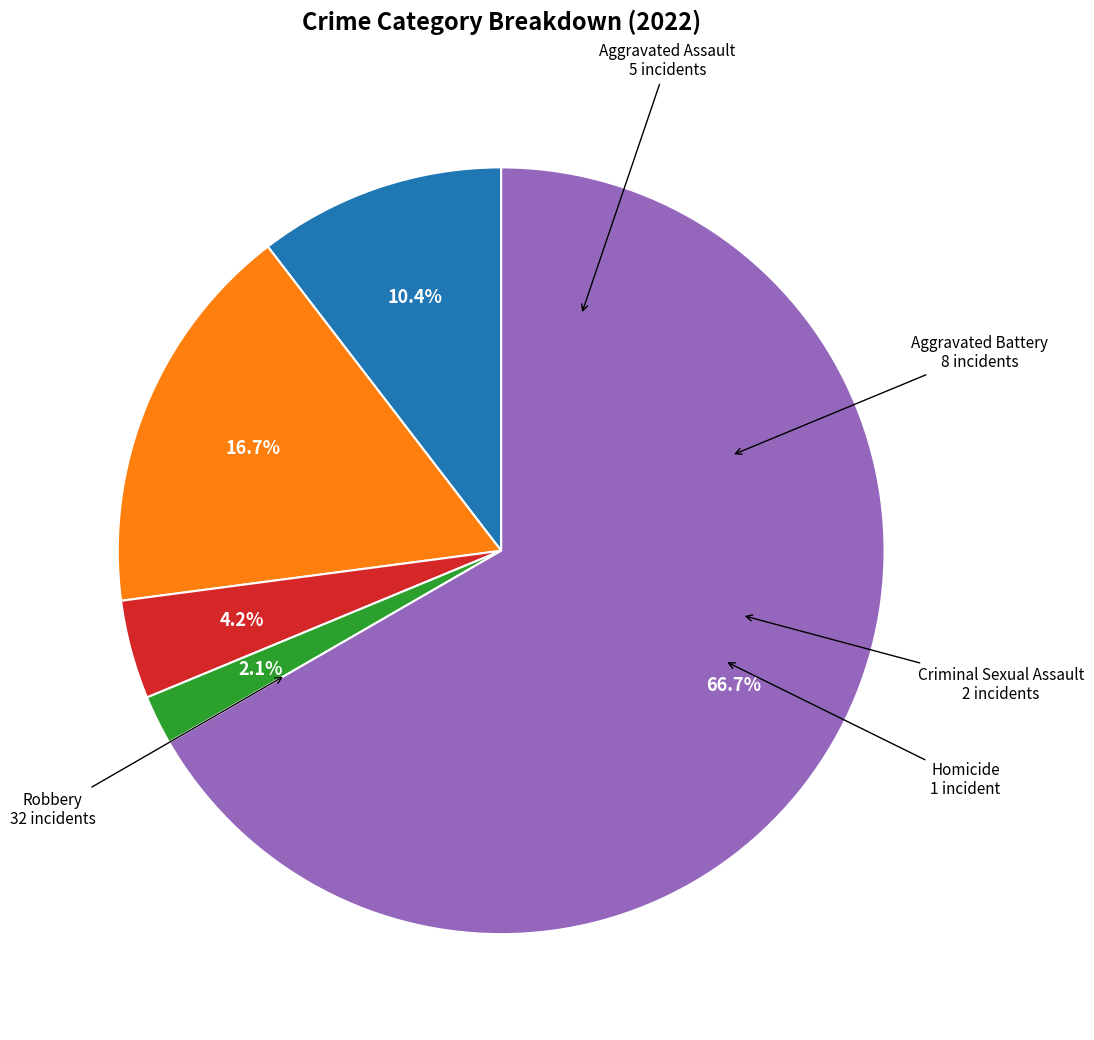

Does any single category account for the majority?

Yes